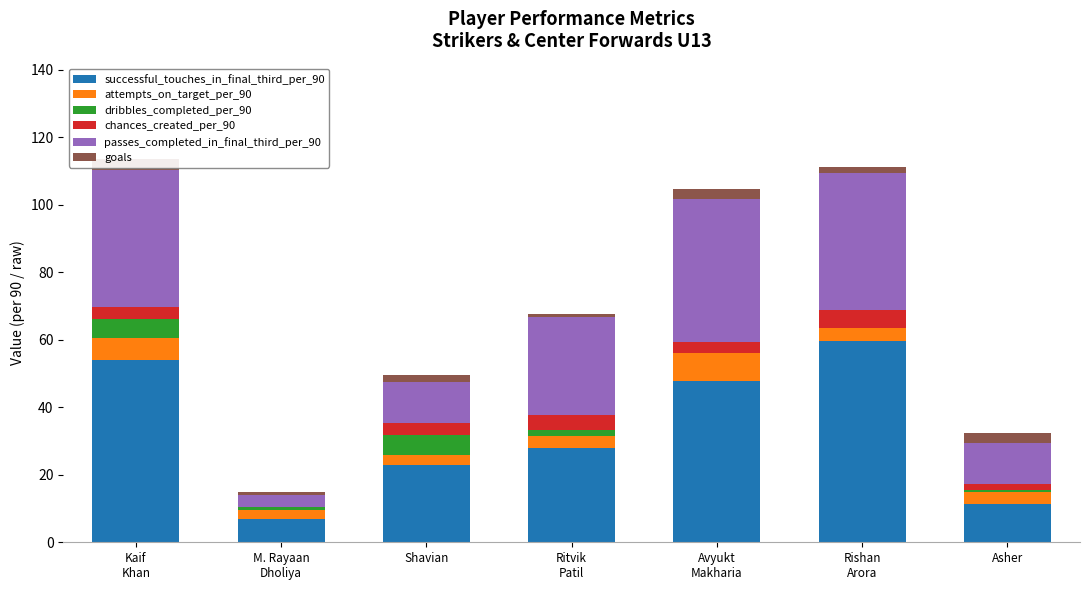

At which category does the chart reach its minimum across all series?

Avyukt
Makharia